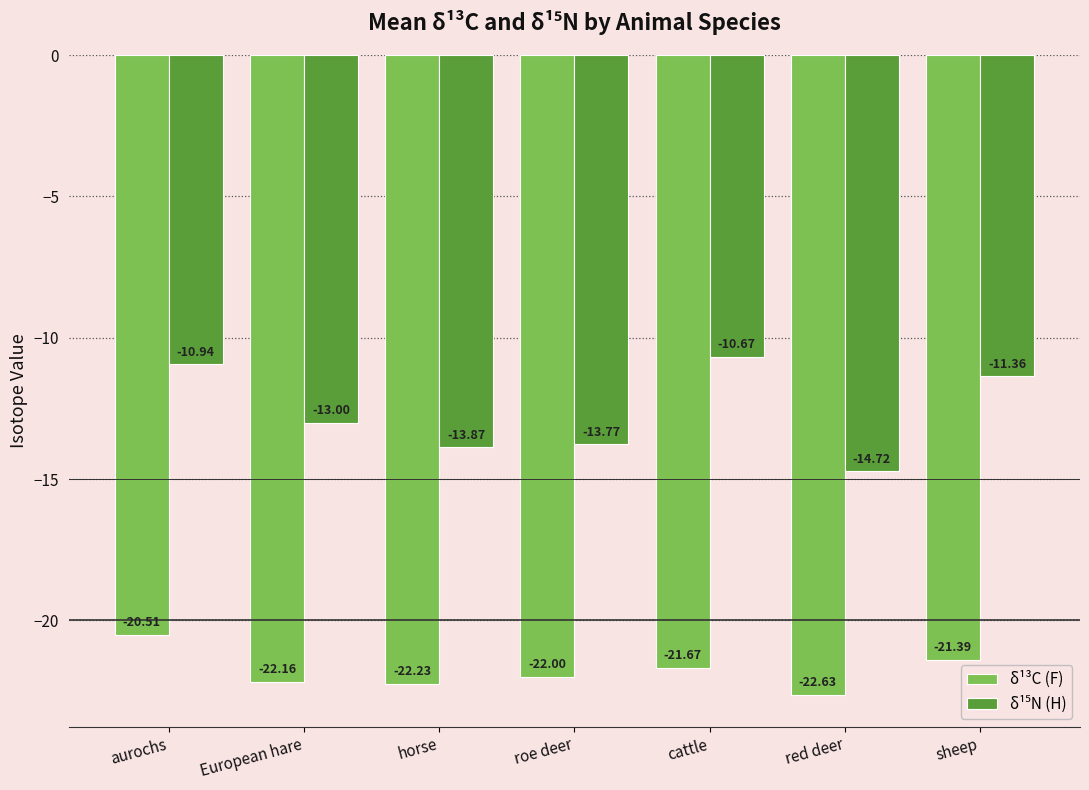

What is the difference between the highest and lowest values at aurochs?

9.6